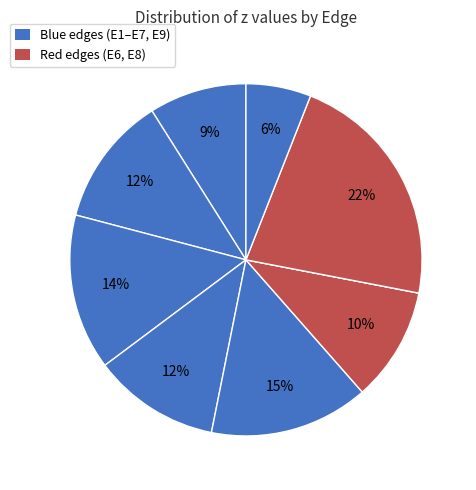

Which category has the smallest portion of the pie?

E7